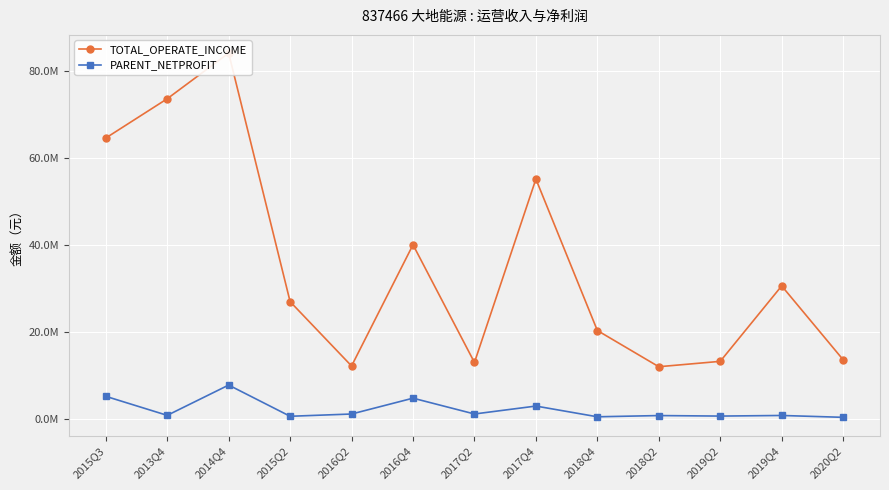

Rank the series at 2020Q2 from highest to lowest value.

TOTAL_OPERATE_INCOME, PARENT_NETPROFIT